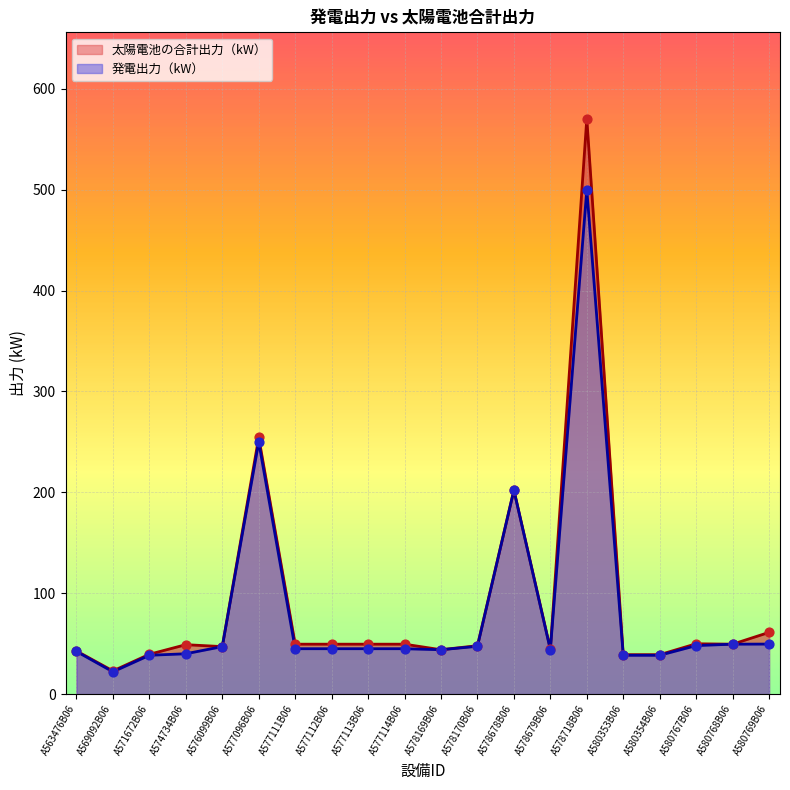

At which category is the sum across all series the highest?

A578718B06